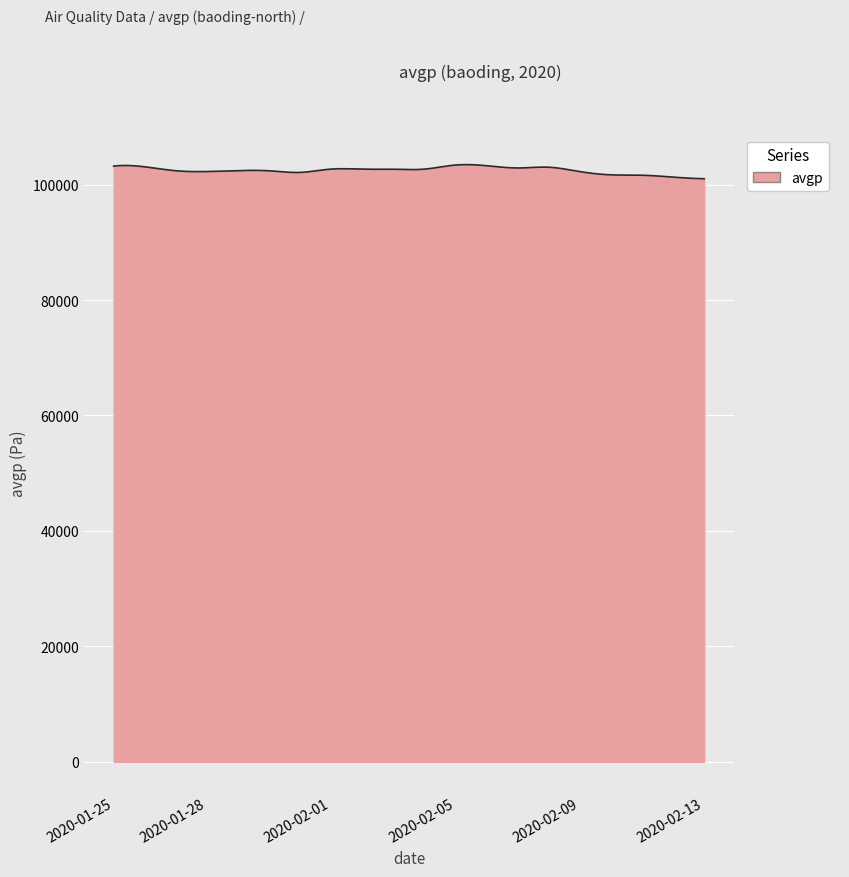

What is the difference between the maximum and minimum values?

2442.0